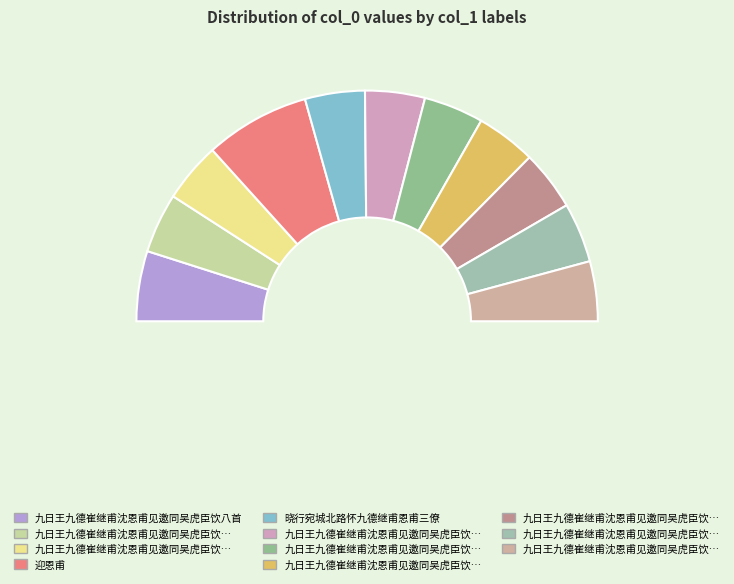

Does any single category account for the majority?

No